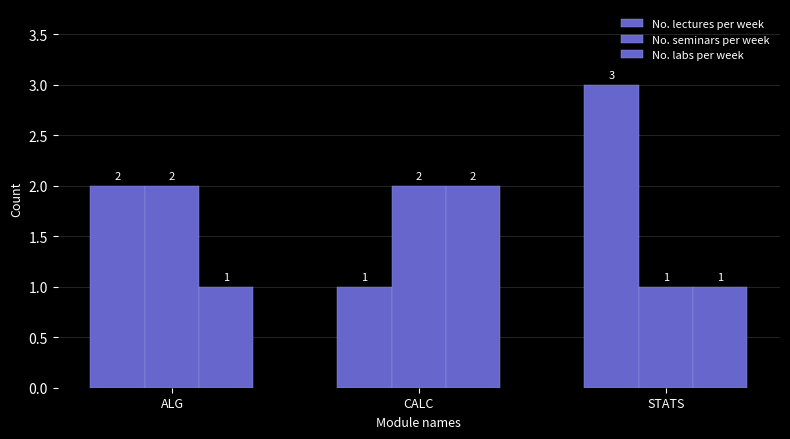

What is the label of the 2nd bar from the right?

CALC